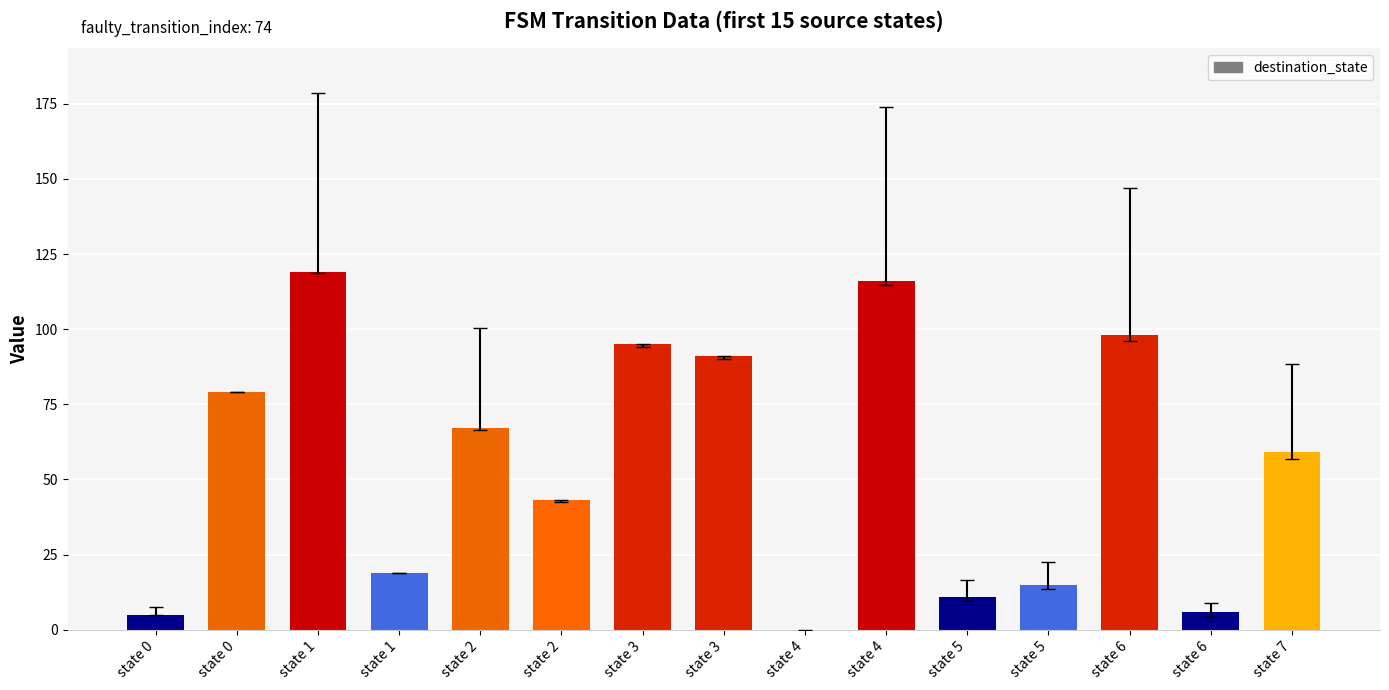

Count the number of data series in this chart.

1